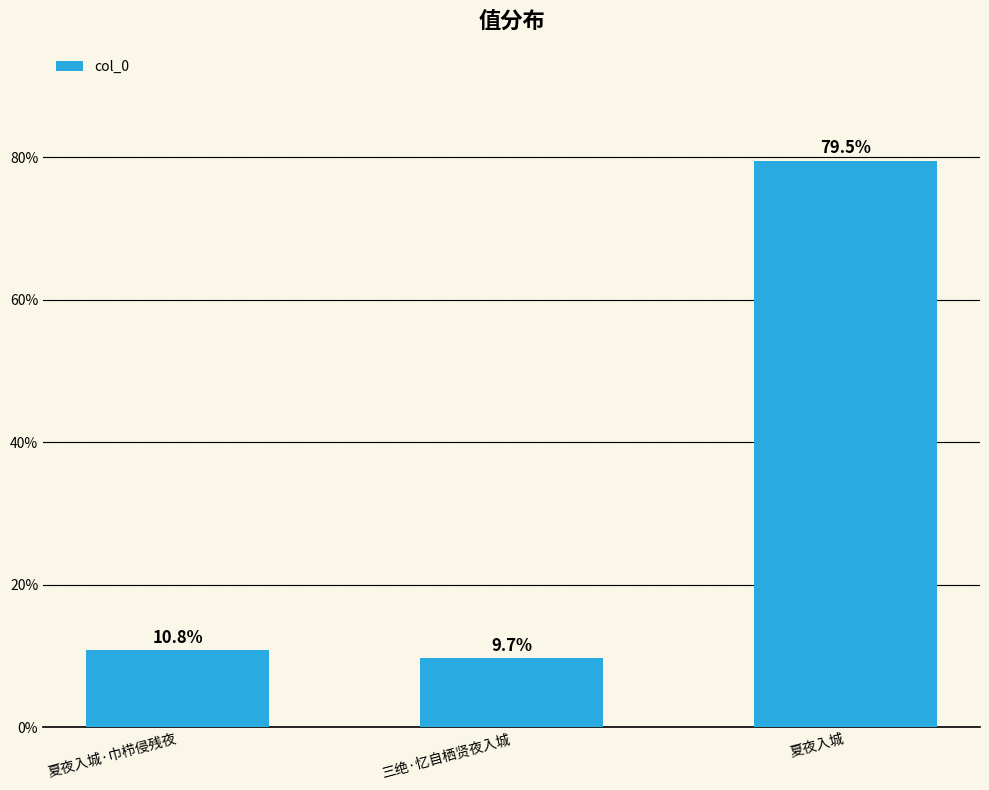

Which category has the lowest value across all series?

三绝·忆自栖贤夜入城